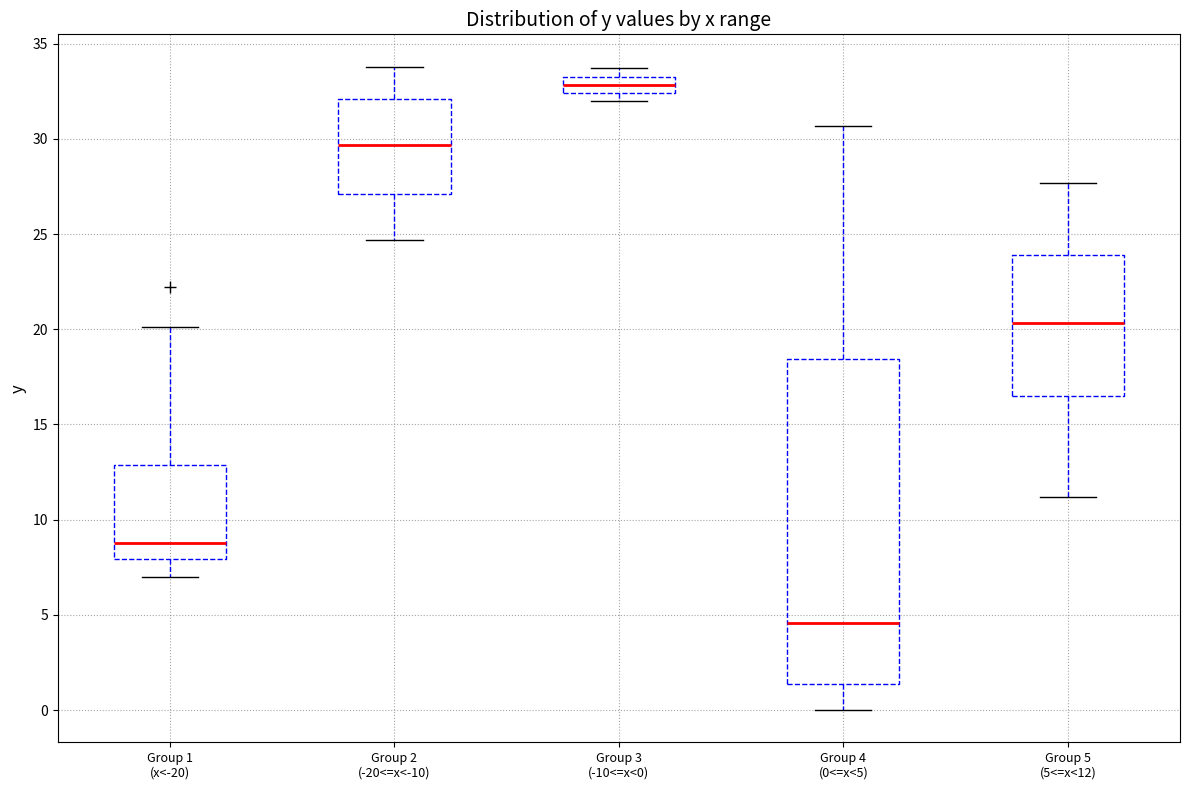

Reading left to right, read every box against the y-axis: the position of its median line, the range the box covers, and the ends of its whiskers. The values are not printed on the chart, so give them approximately, as read against the axis.

Group 1 (x<-20): median 9.0, box 8.0 to 13.0, whiskers 7.0 to 20.0
Group 2 (-20<=x<-10): median 29.5, box 27.0 to 32.0, whiskers 24.5 to 34.0
Group 3 (-10<=x<0): median 33.0, box 32.5 to 33.5, whiskers 32.0 to 33.5 (just above the box's upper edge)
Group 4 (0<=x<5): median 4.5, box 1.5 to 18.5, whiskers 0.0 to 30.5
Group 5 (5<=x<12): median 20.5, box 16.5 to 24.0, whiskers 11.0 to 27.5